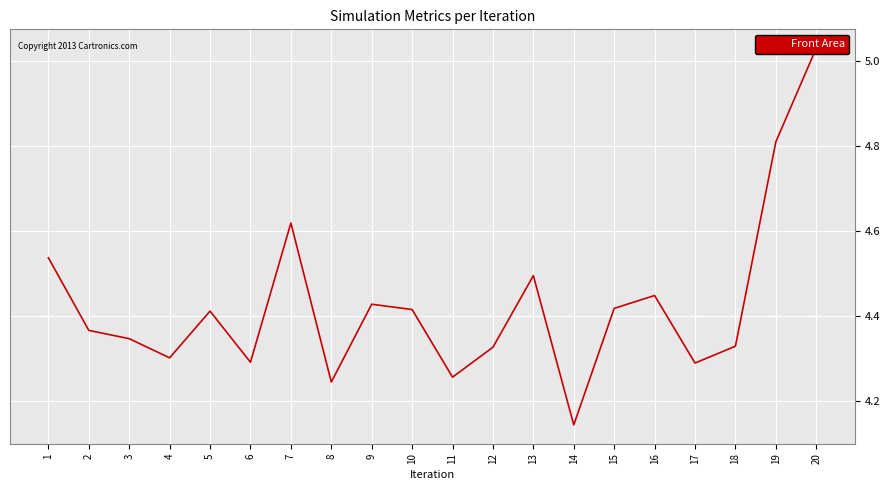

What is the sum of all values?

88.5